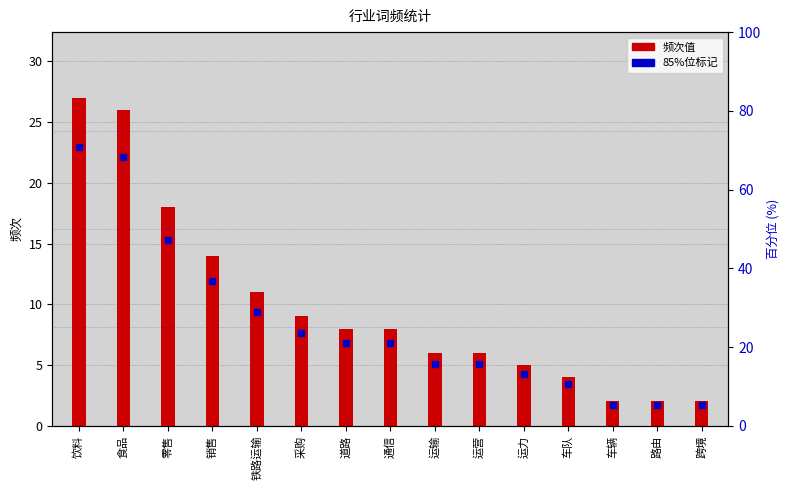

What is the minimum value shown in the chart?

2